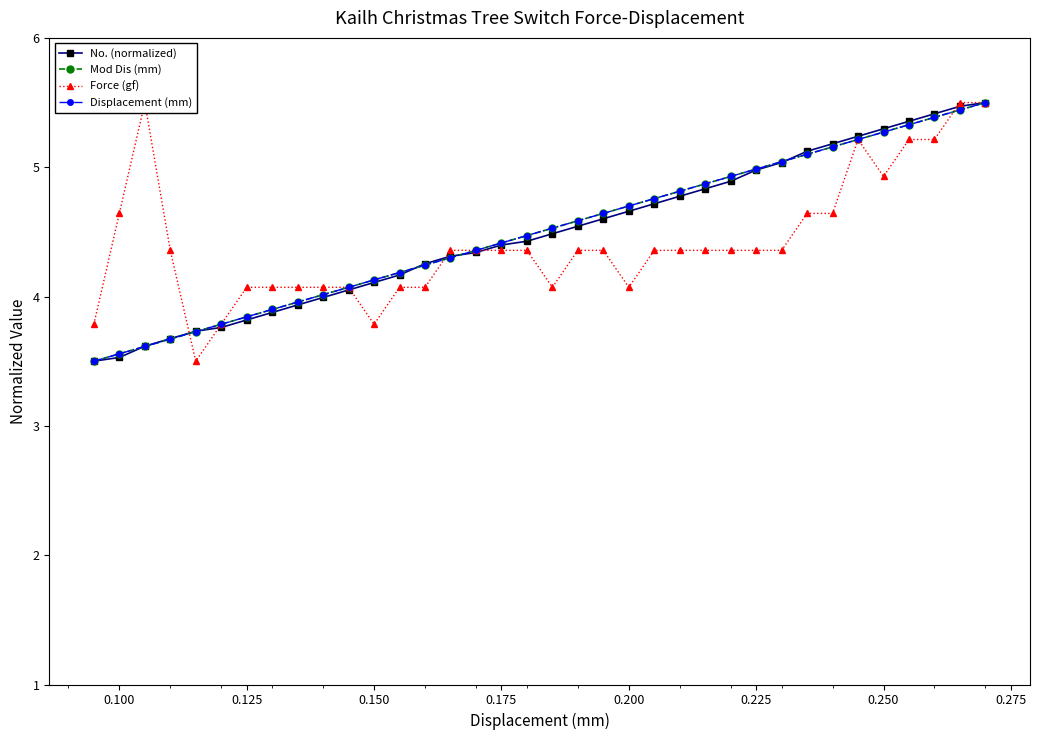

True or false: No. (normalized) and Force (gf) cross at least once.

True